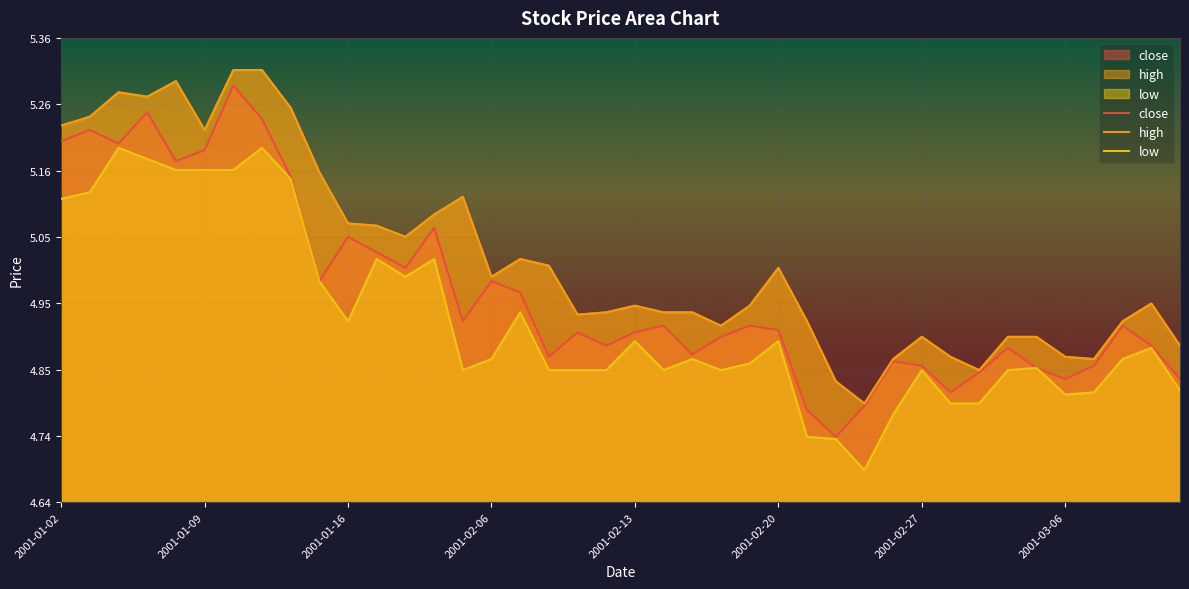

What is the average value of the high series?

5.0